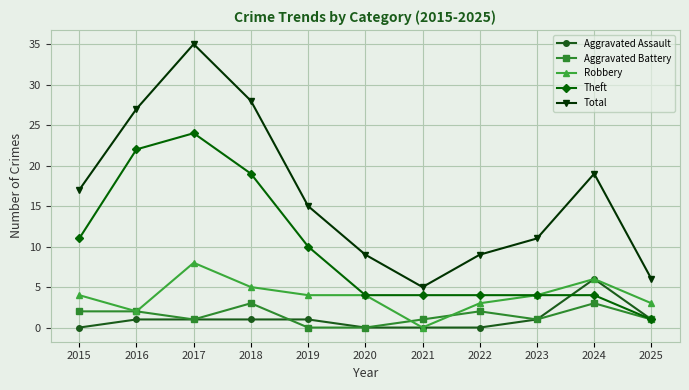

What is the maximum value for Aggravated Battery?

3